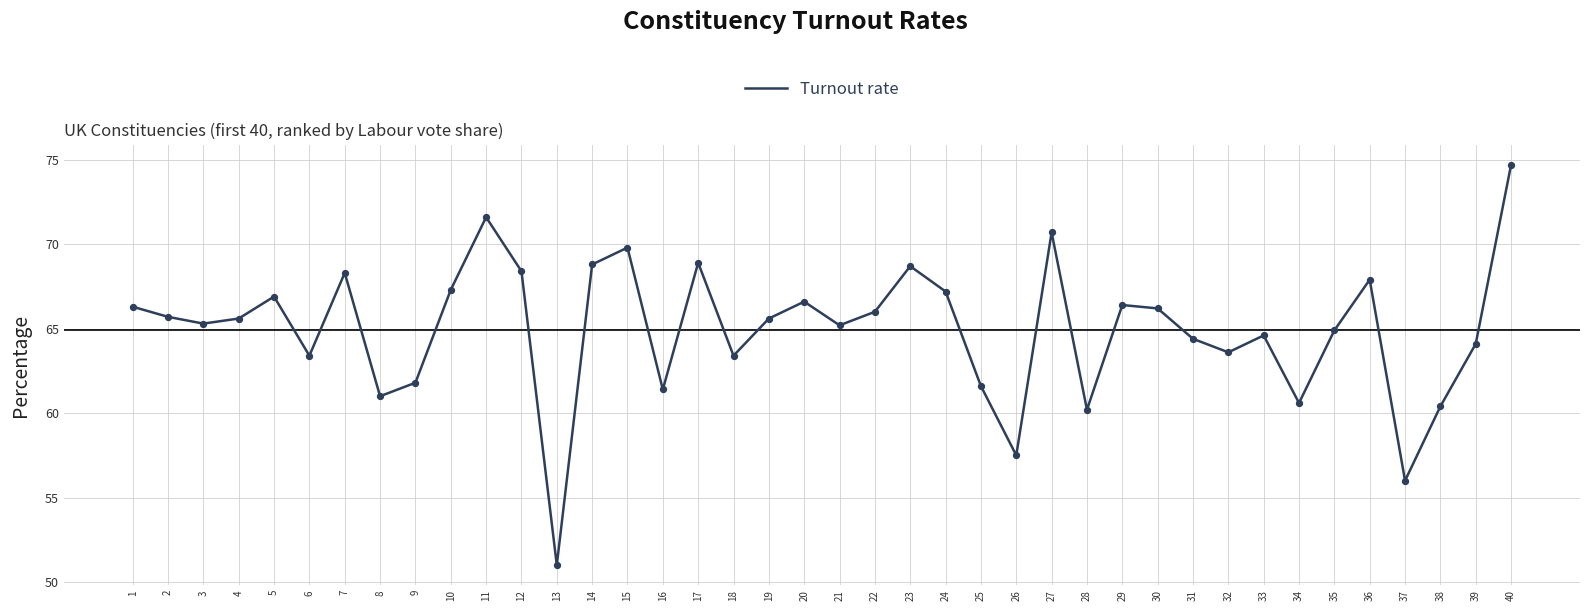

Between 1 and 24, which is larger?

24